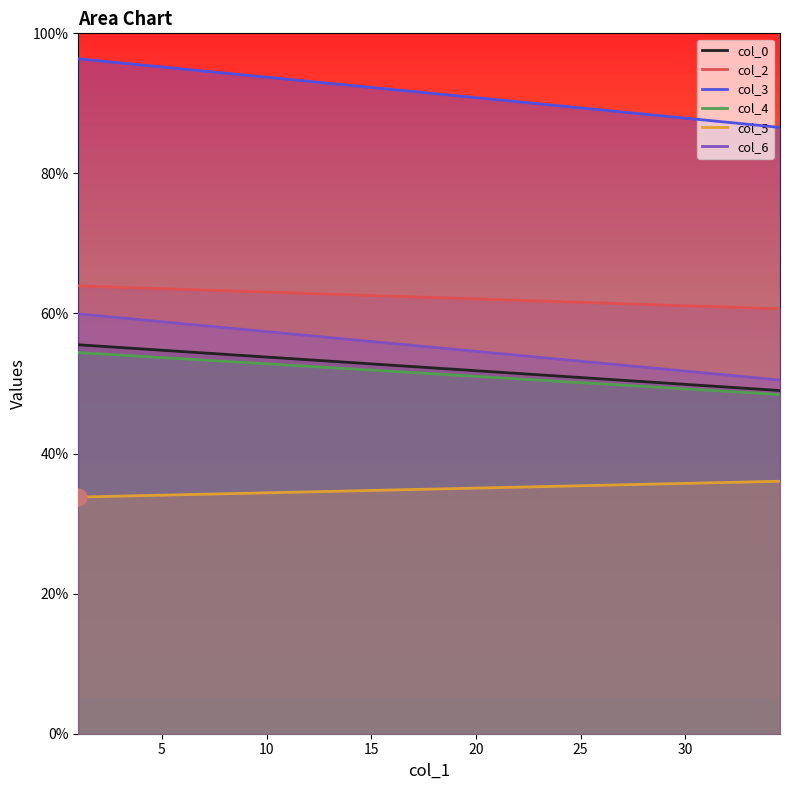

What is the maximum value for col_0?

55.5